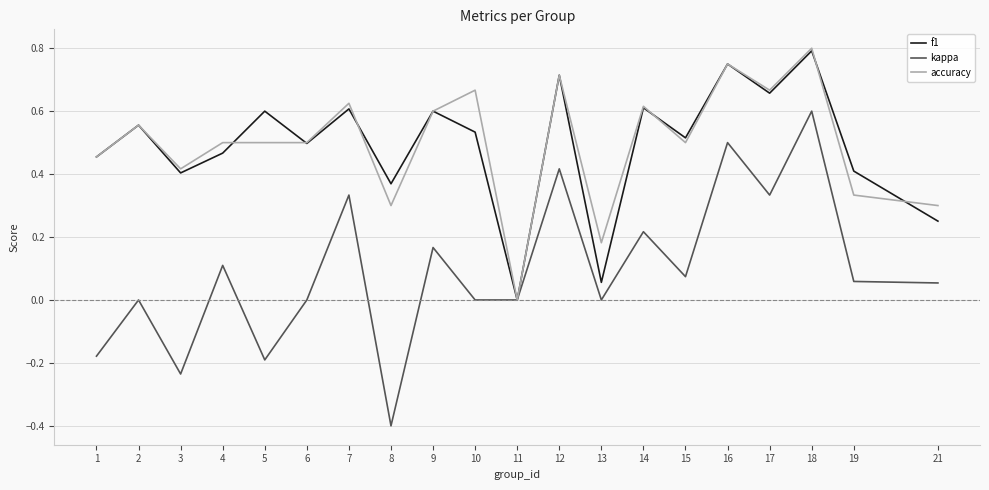

Which series changed the most between 8 and 17?

kappa